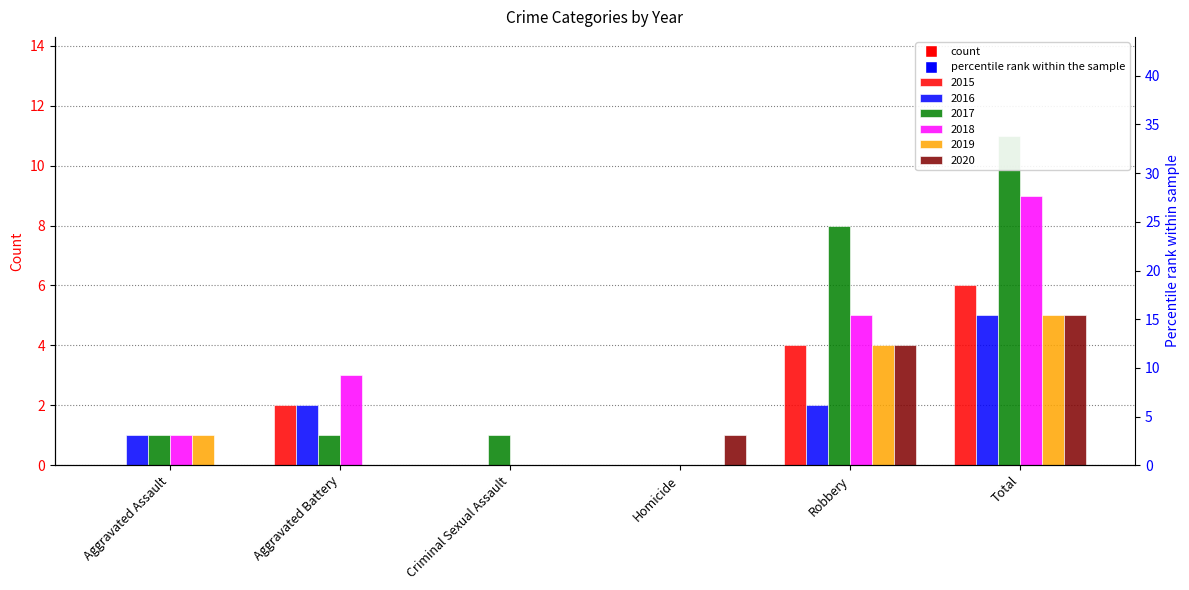

How many values in the 2018 series are below 3?

3